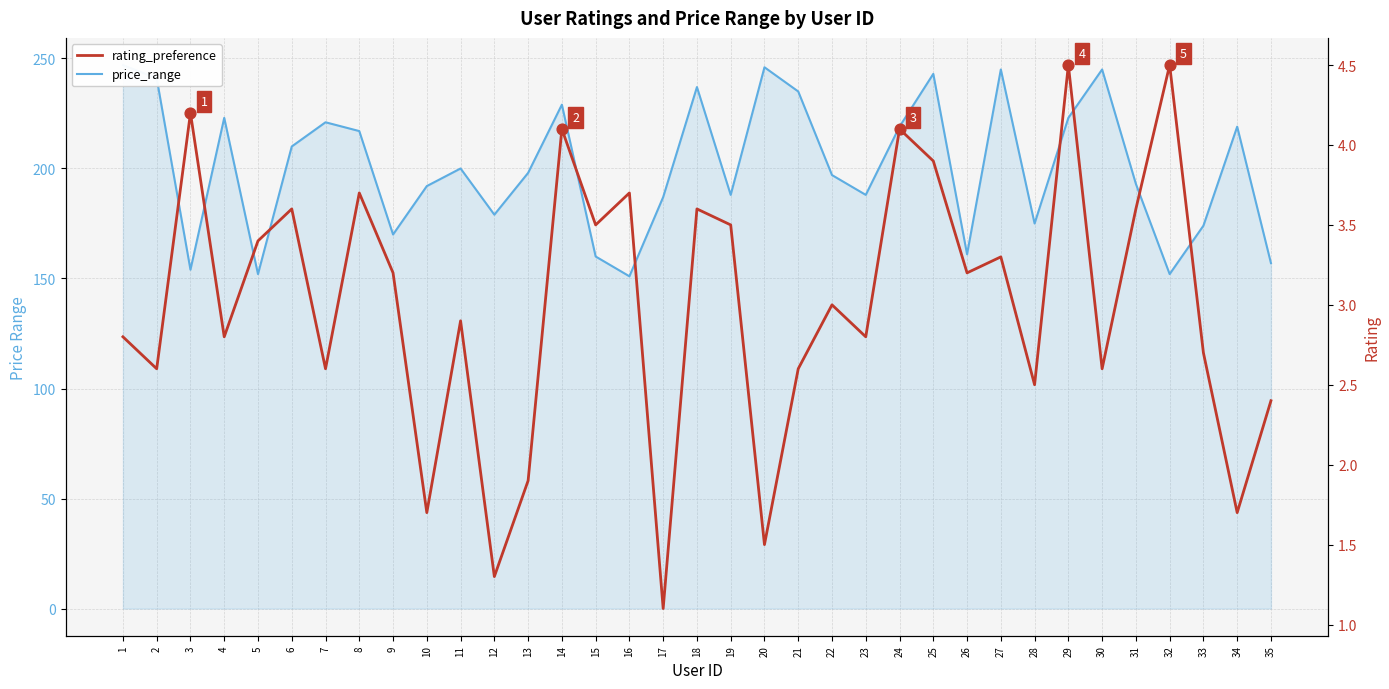

Which series contains the highest Y value?

price_range